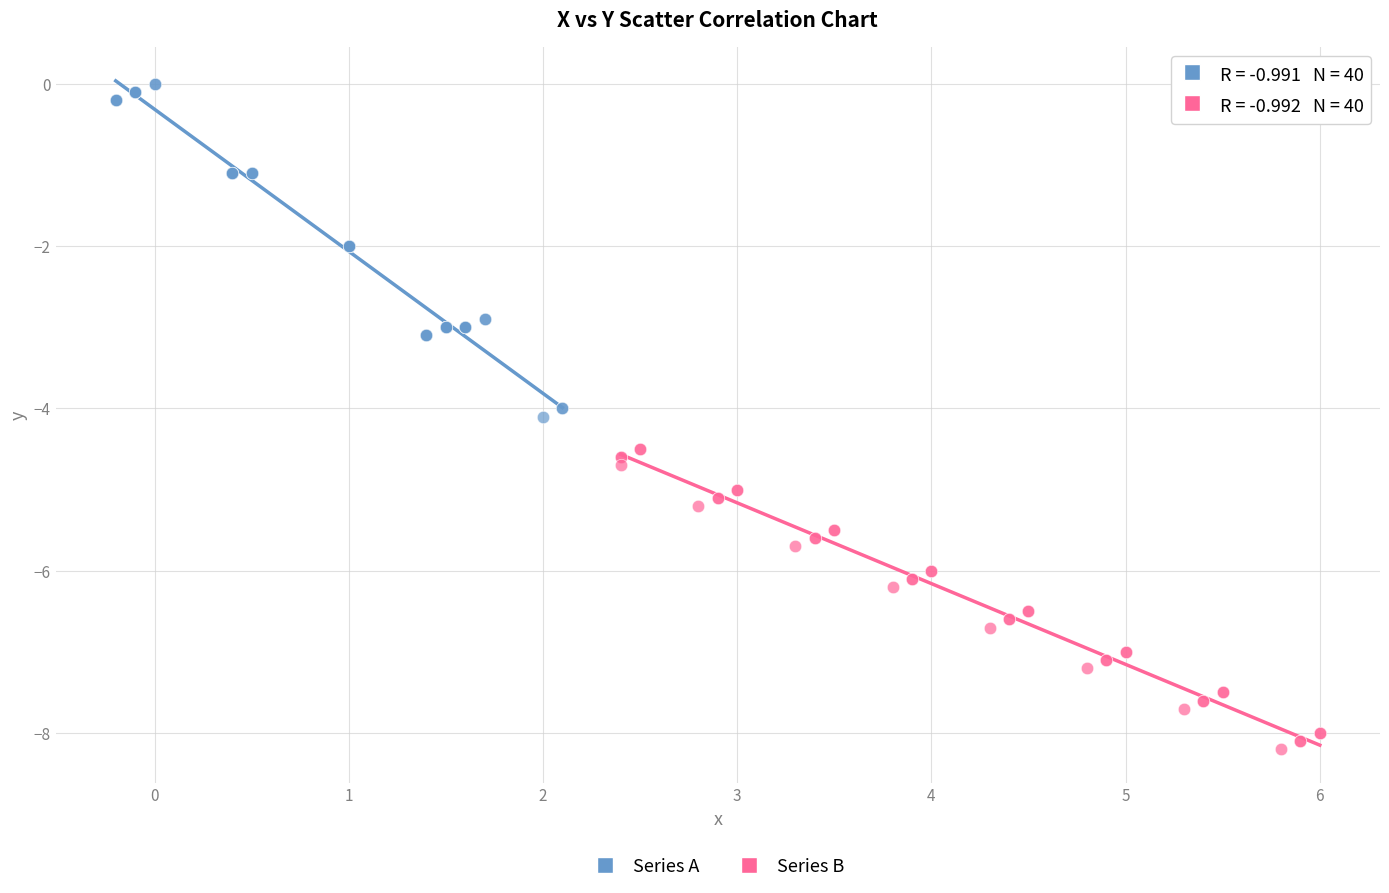

Which series contains the highest Y value?

Series A